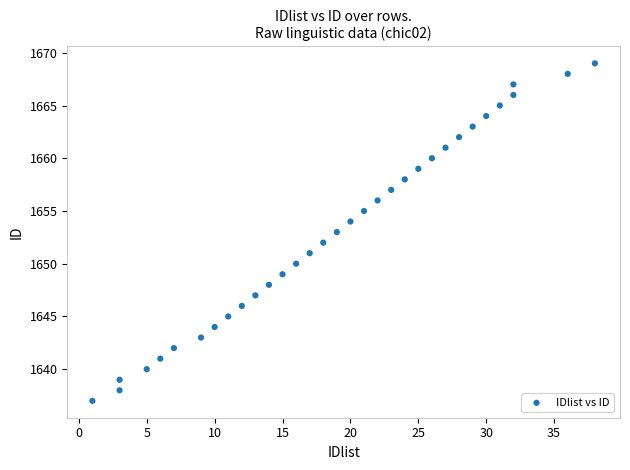

What is the range of Y values (max minus min)?

32